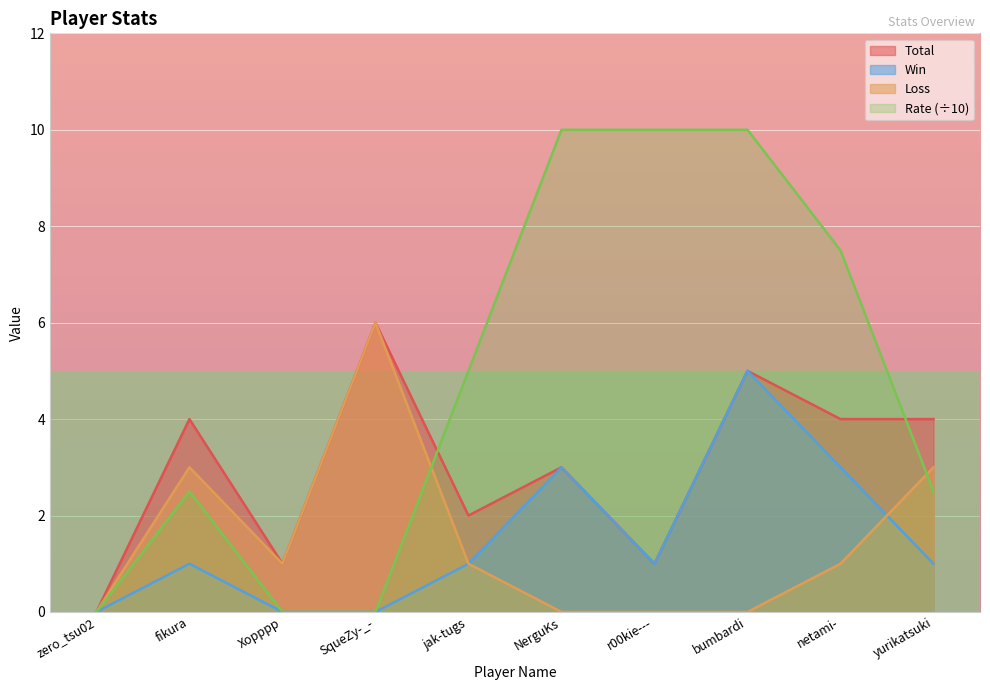

Reading left to right, list all the values displayed in this chart.

Total: zero_tsu02=0.0	fikura=4.0	Xopppp=1.0	SqueZy-_-=6.0	jak-tugs=2.0	NerguKs=3.0	r00kie---=1.0	bumbardi=5.0	netami-=4.0	yurikatsuki=4.0
Win: zero_tsu02=0.0	fikura=1.0	Xopppp=0.0	SqueZy-_-=0.0	jak-tugs=1.0	NerguKs=3.0	r00kie---=1.0	bumbardi=5.0	netami-=3.0	yurikatsuki=1.0
Loss: zero_tsu02=0.0	fikura=3.0	Xopppp=1.0	SqueZy-_-=6.0	jak-tugs=1.0	NerguKs=0.0	r00kie---=0.0	bumbardi=0.0	netami-=1.0	yurikatsuki=3.0
Rate: zero_tsu02=0.0	fikura=2.5	Xopppp=0.0	SqueZy-_-=0.0	jak-tugs=5.0	NerguKs=10.0	r00kie---=10.0	bumbardi=10.0	netami-=7.5	yurikatsuki=2.5